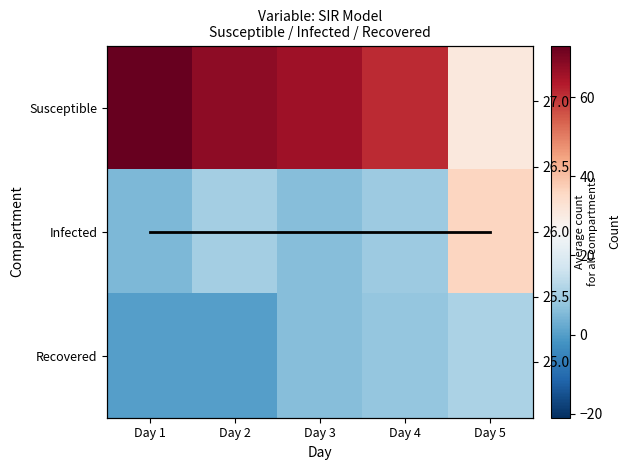

True or false: Recovered has a value of 6 at Day 3.

True